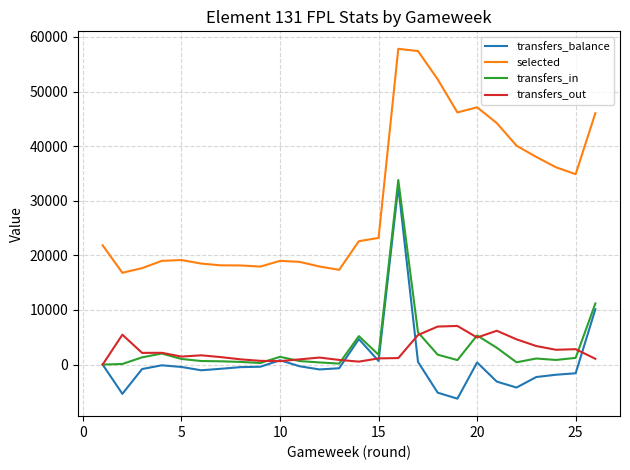

True or false: selected and transfers_out intersect in this chart.

False